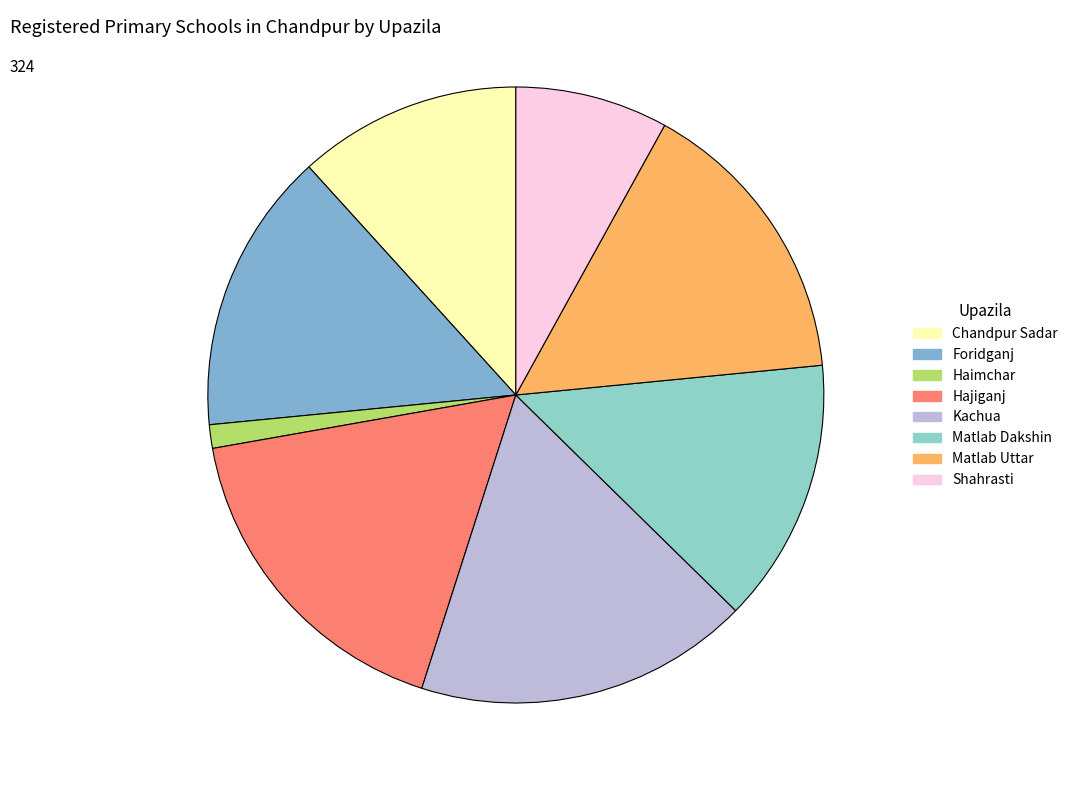

Count the number of slices in the pie.

8